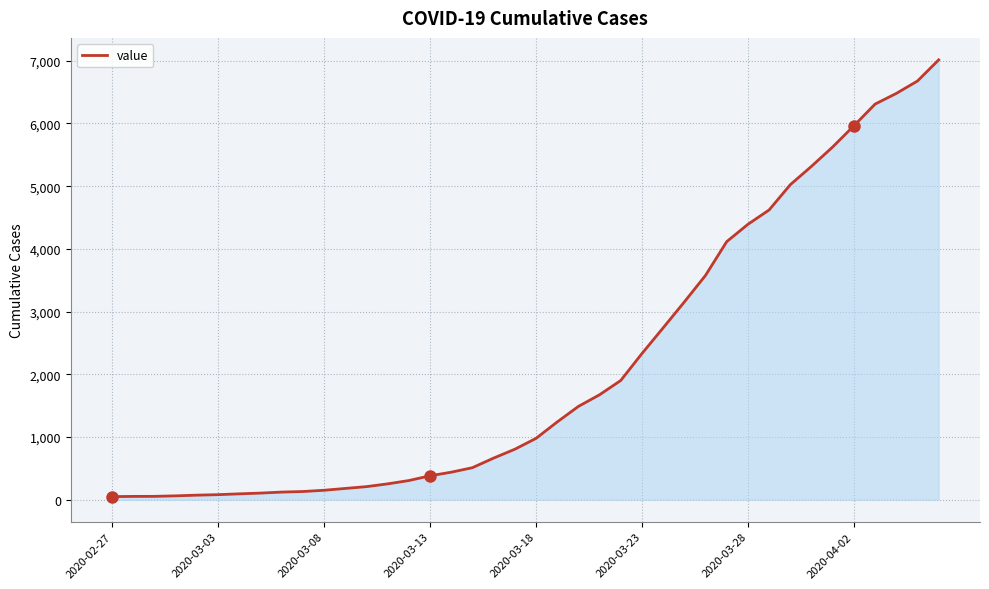

What is the greatest value displayed?

7014